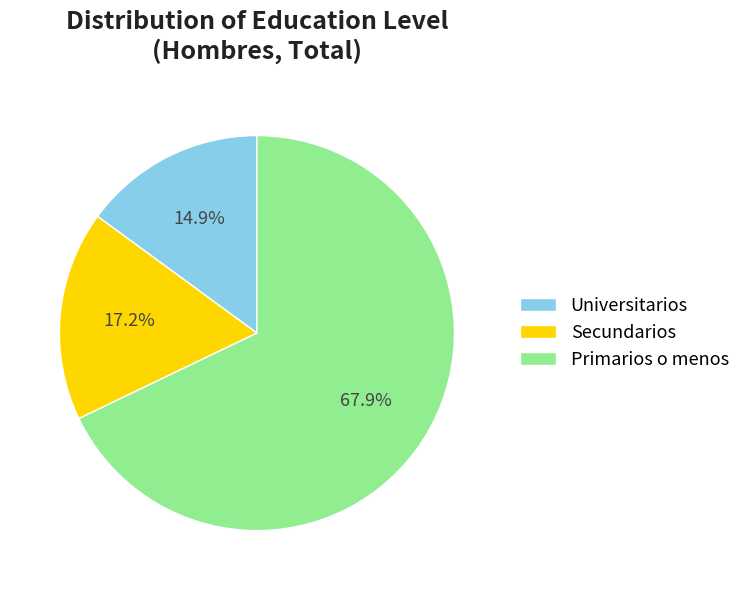

Is there any slice that represents more than half of the pie?

Yes